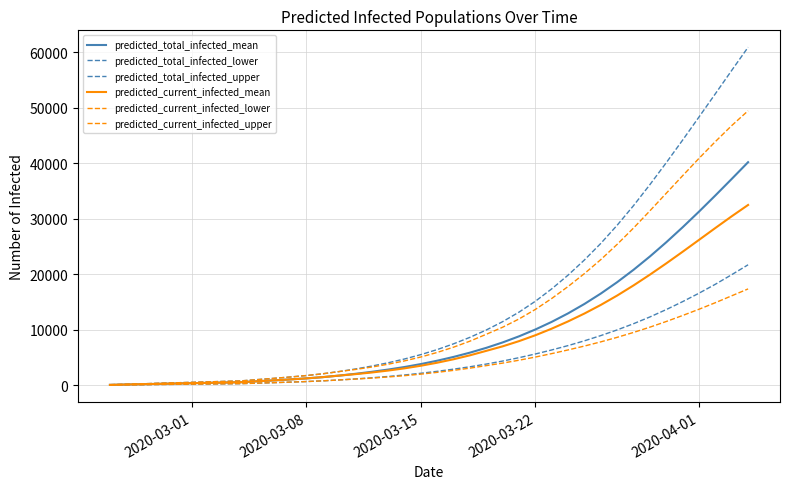

True or false: predicted_current_infected_upper and predicted_total_infected_lower cross at least once.

False